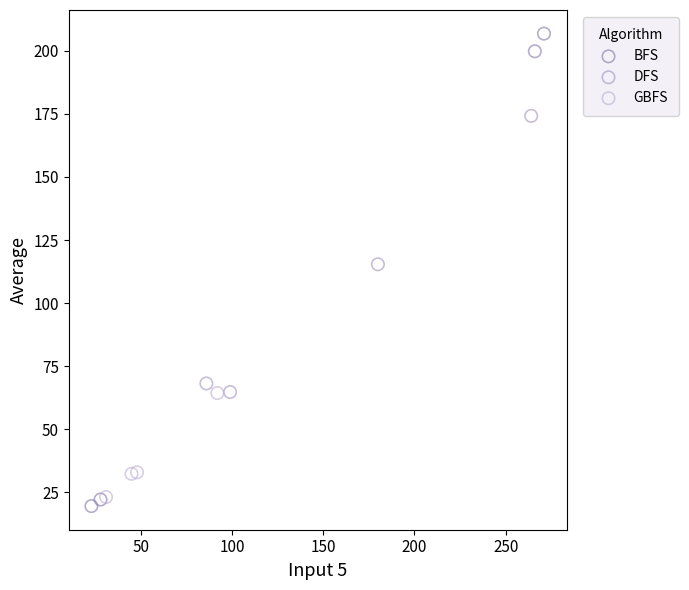

Which series contains the highest Y value?

BFS